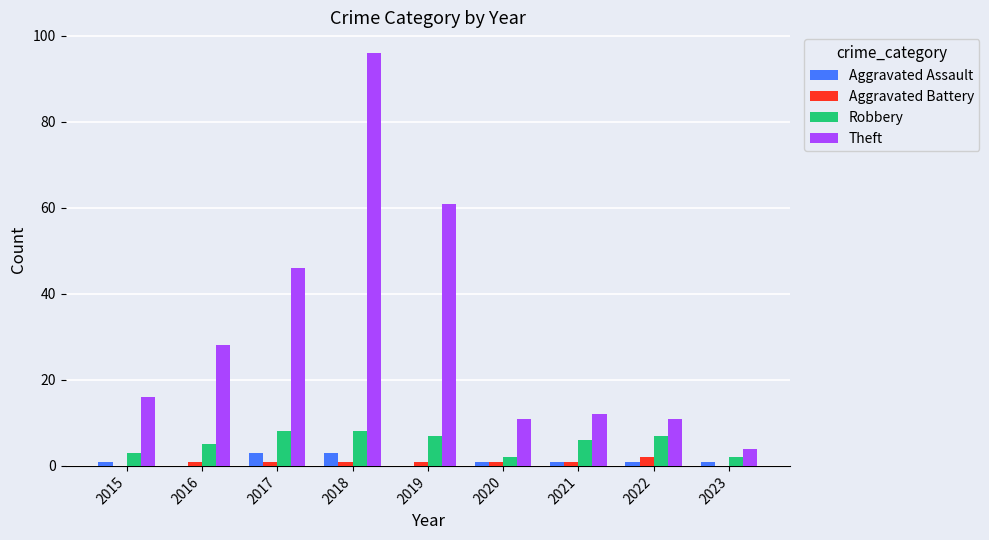

How many Robbery values are between 3 and 7?

5